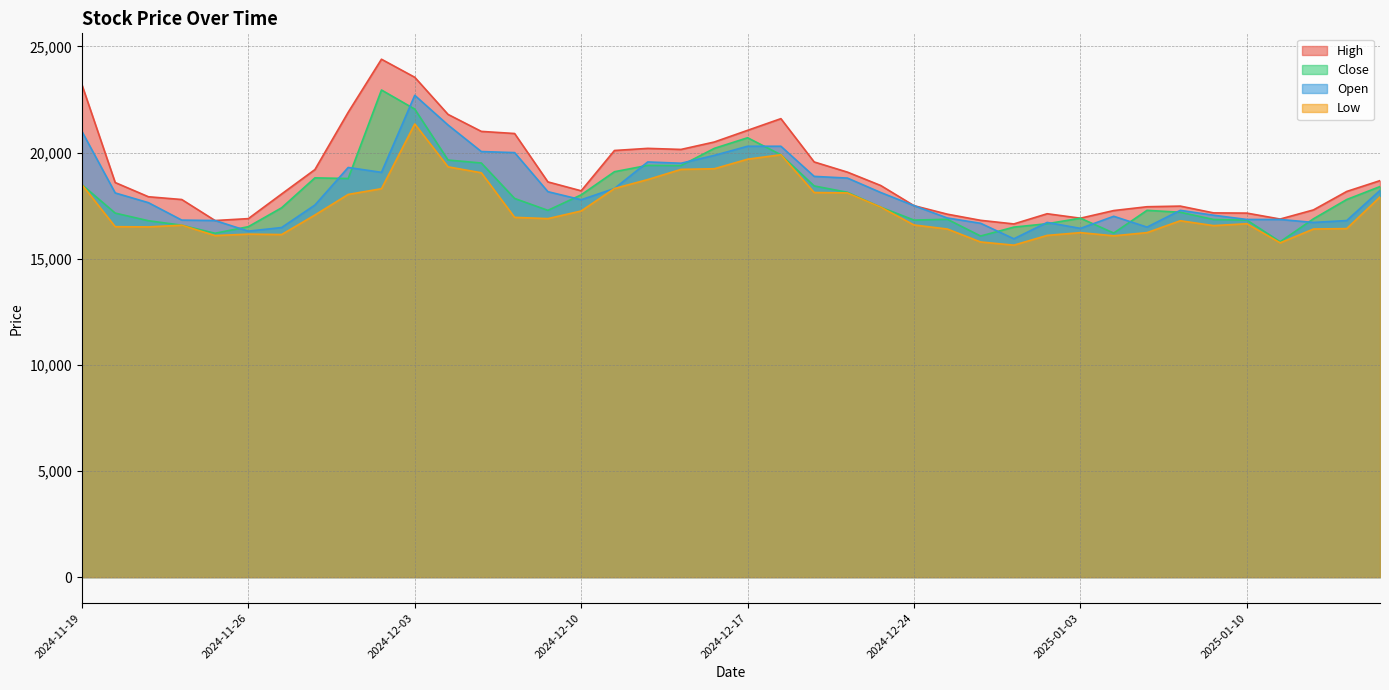

Is the value of Low at 2024-12-12 greater than the value of Open at 2025-01-07?

Yes